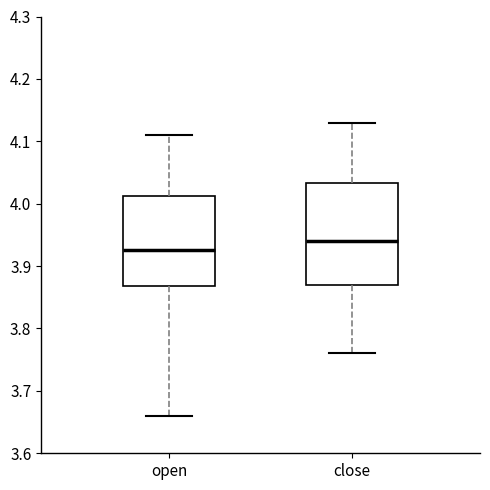

Where does the upper whisker of the box for open end on the y-axis? The values are not printed on the chart, so give them approximately, as read against the axis.

4.11